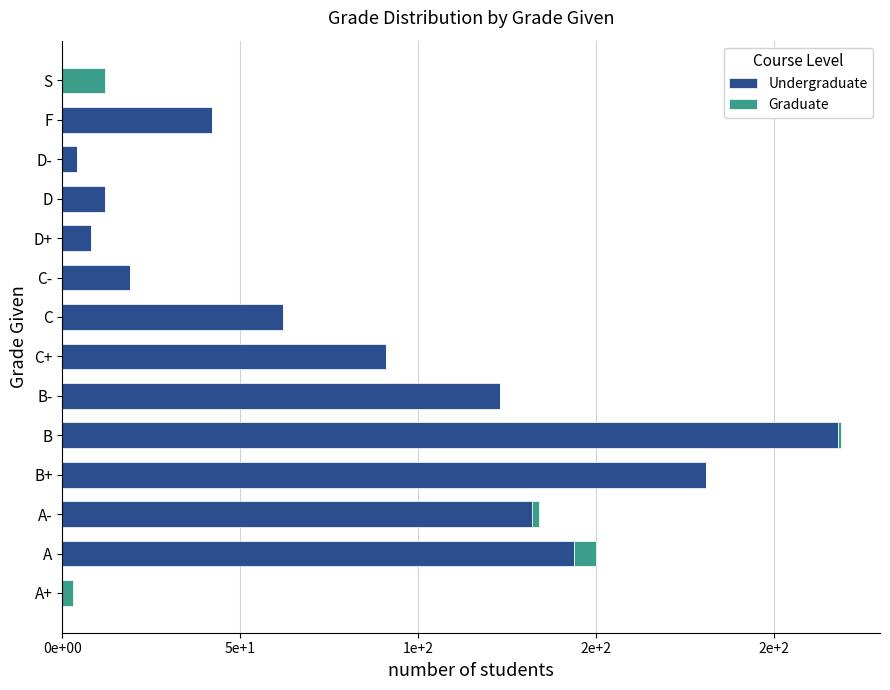

What are all the series names shown in the legend?

Undergraduate, Graduate